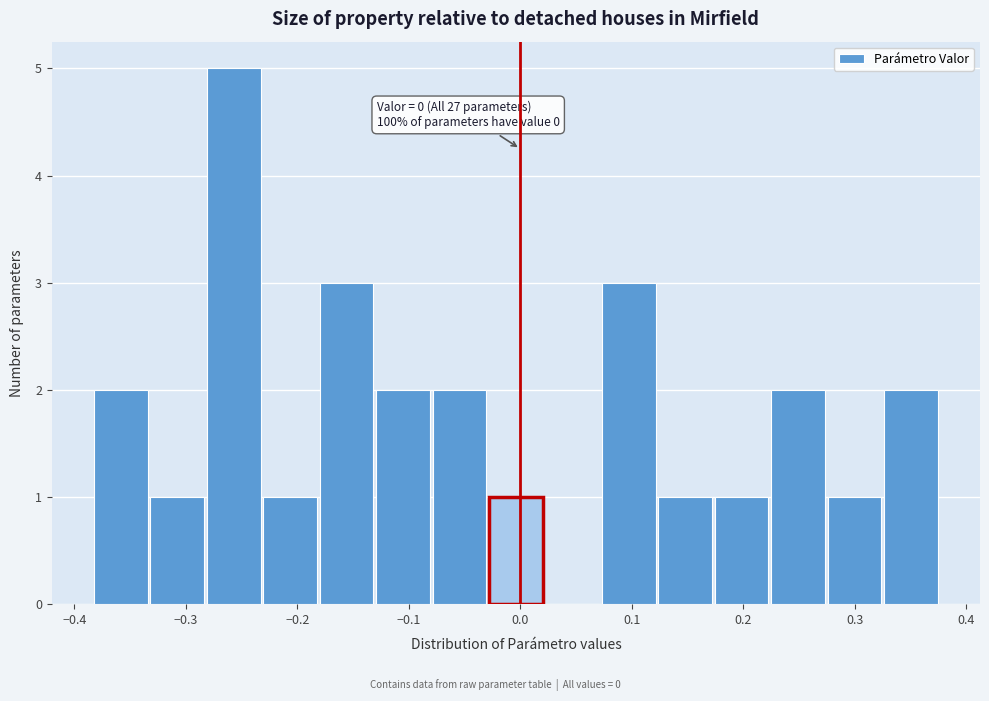

Which range on the x-axis has the tallest bar?

-0.28 to -0.23